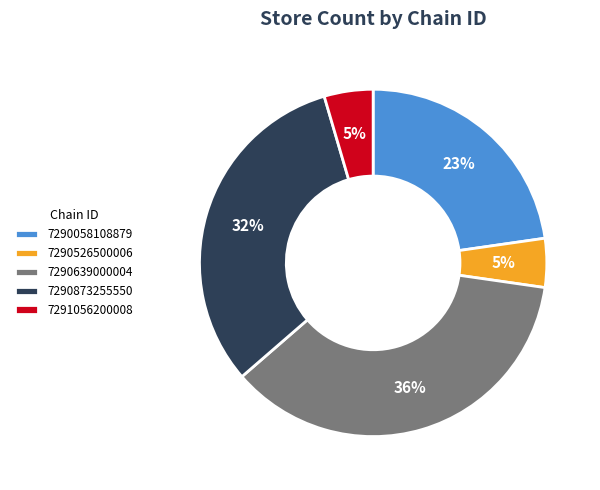

How many slices are in this pie chart?

5